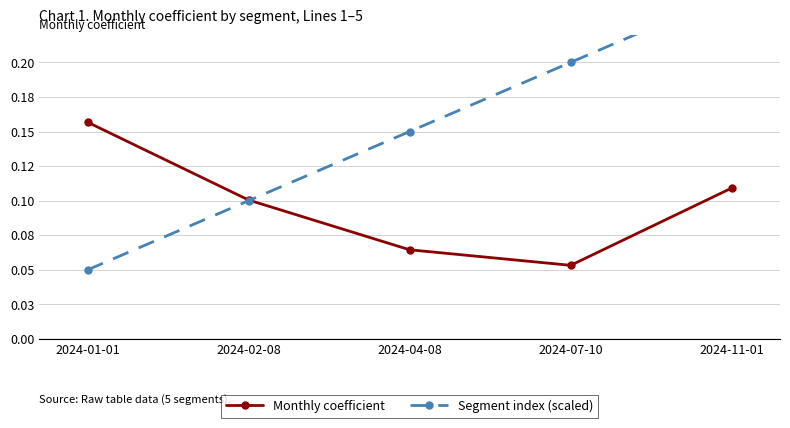

How many lines are shown in the chart?

2